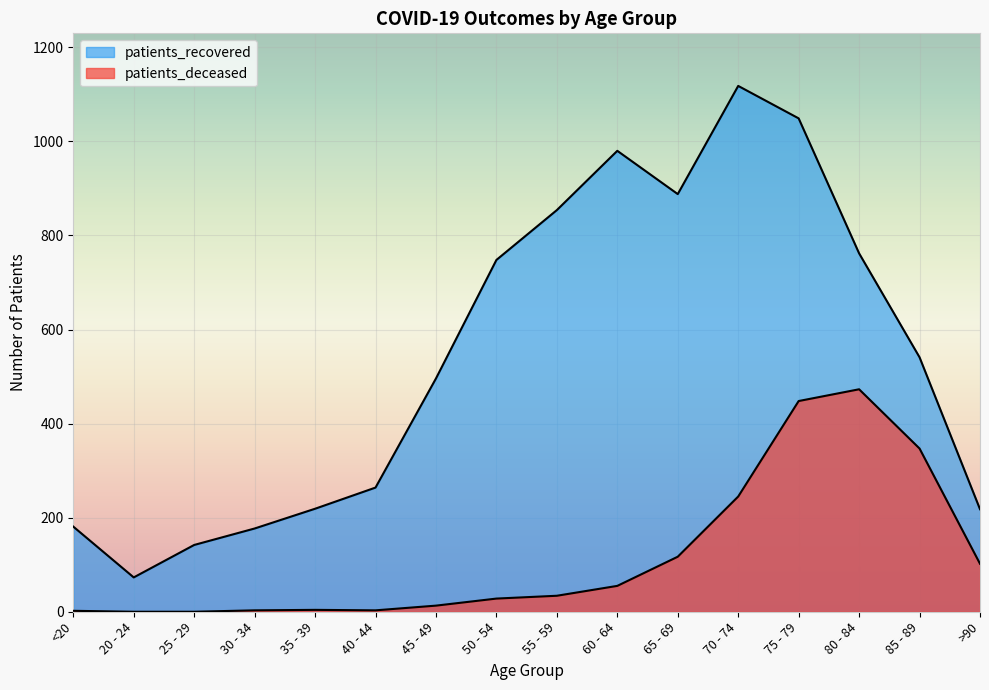

What is the label of the 4th point from the right?

75 - 79